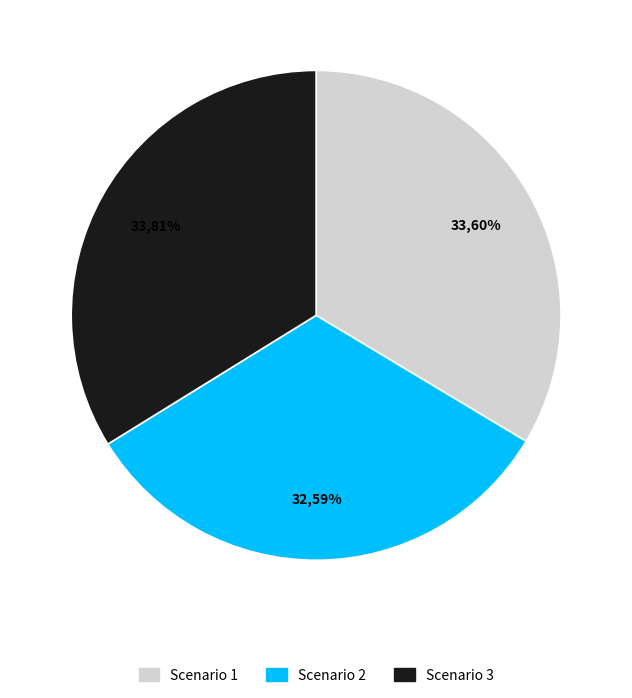

To the nearest percent, what is the difference between the largest and smallest slice percentages?

1%